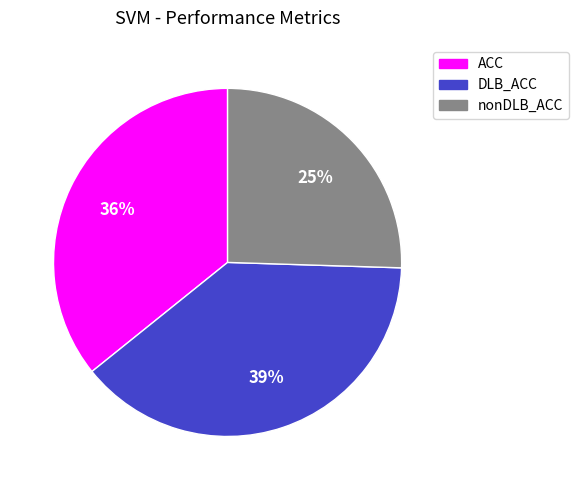

Is DLB_ACC the majority of the pie?

No